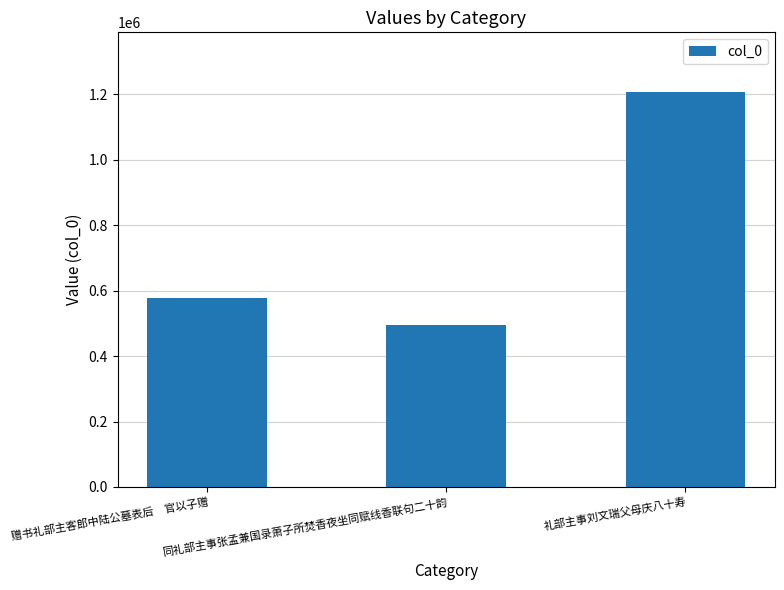

Rank the categories by value from lowest to highest.

同礼部主事张孟兼国录萧子所焚香夜坐同赋线香联句二十韵, 赠书礼部主客郎中陆公墓表后　官以子赠, 礼部主事刘文瑞父母庆八十寿